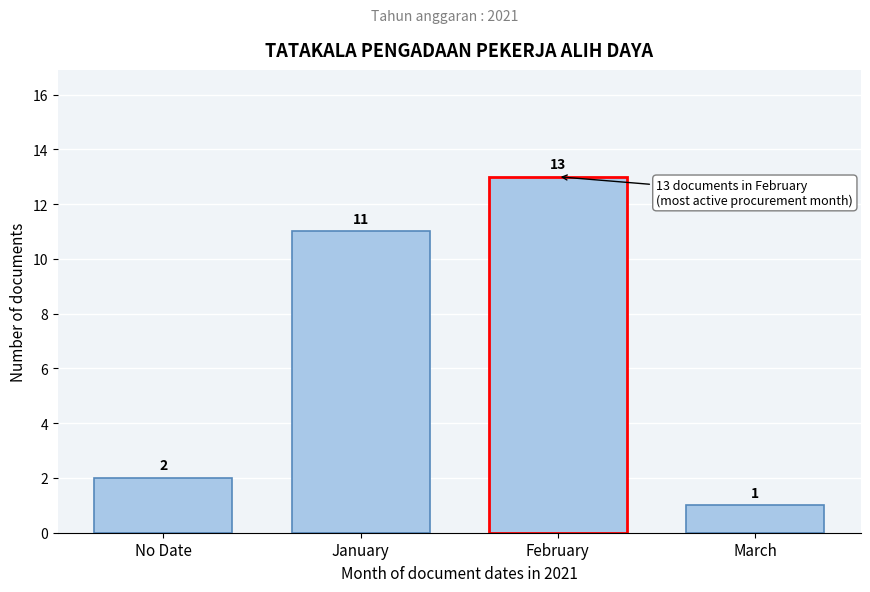

Reading left to right, transcribe all the data shown in this chart.

2	11	13	1